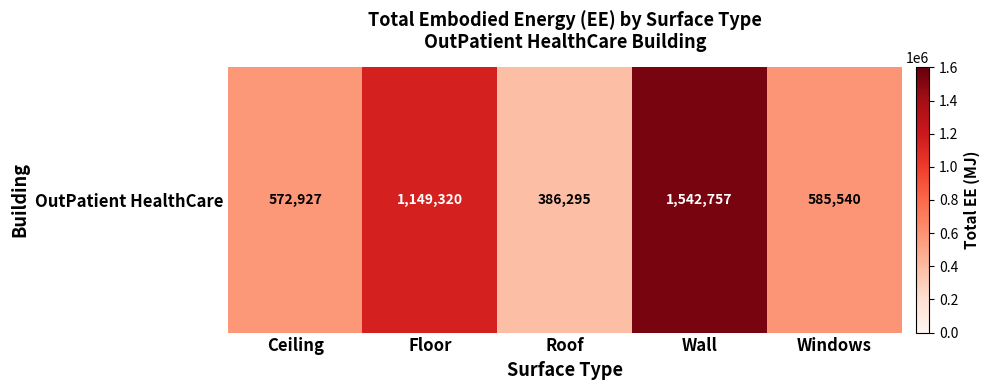

Between Windows and Roof, which is larger?

Windows